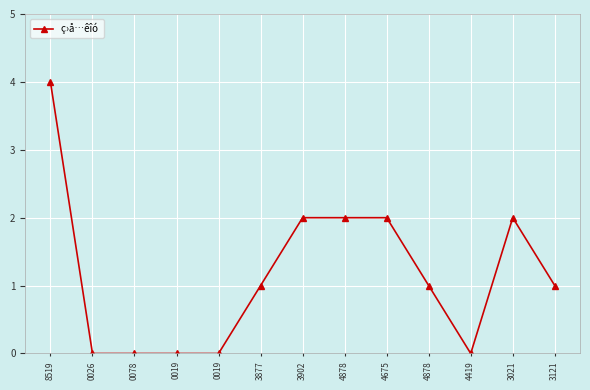

The value at 4878 is 2. True or false?

True